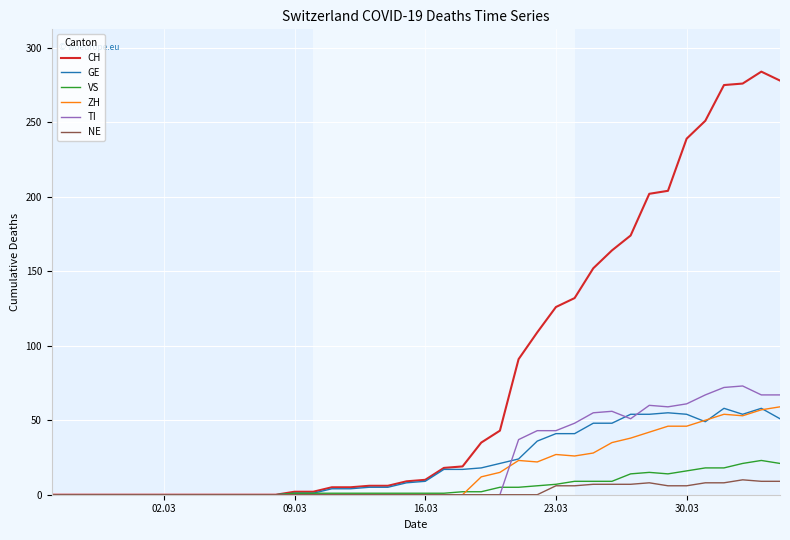

Which series has the largest total across all categories?

CH